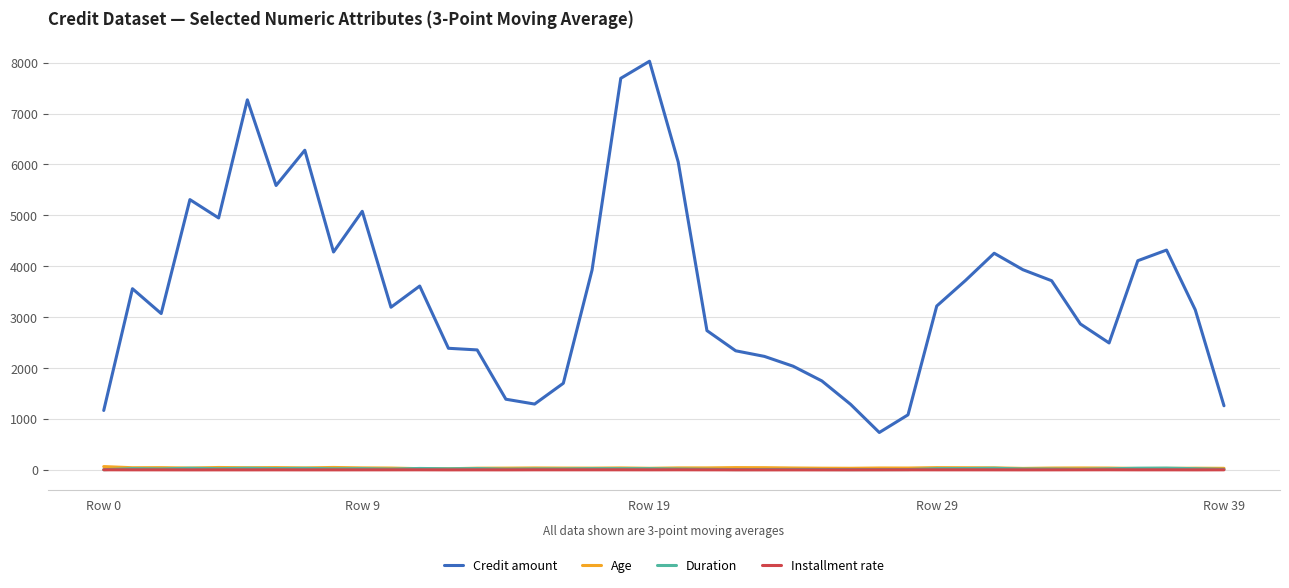

What is the greatest value displayed?

8027.0